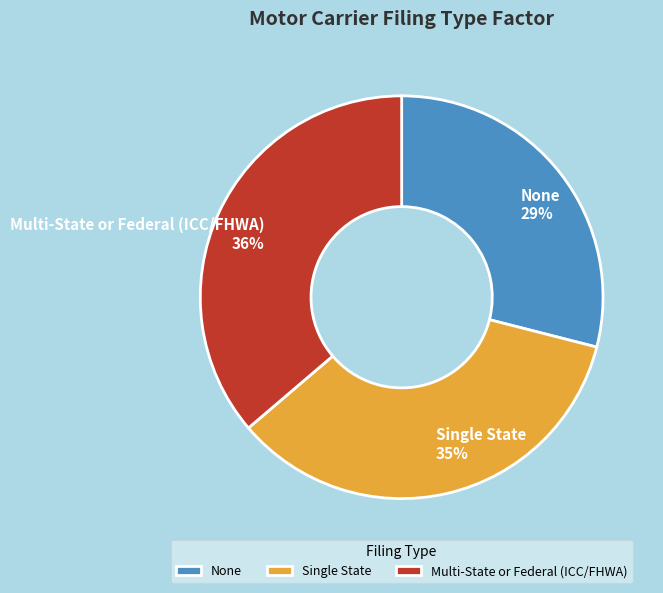

Between None and Multi-State or Federal (ICC/FHWA), which is larger?

Multi-State or Federal (ICC/FHWA)